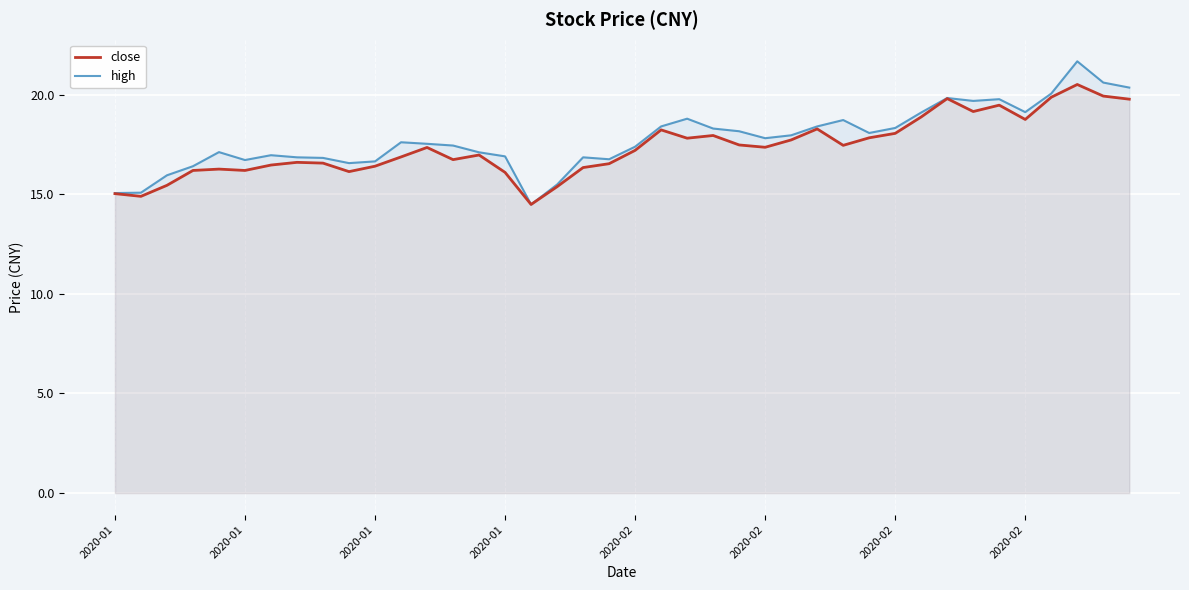

What is the difference between the close values at 32 and 26?

2.1